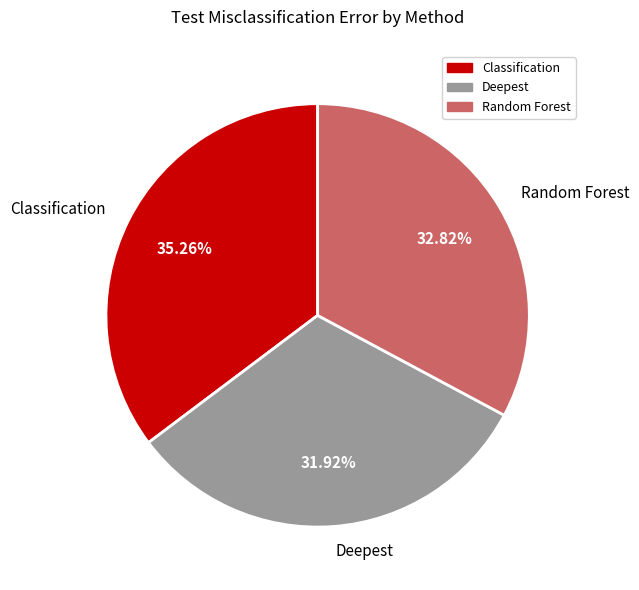

True or false: Random Forest accounts for 23% of the total.

False